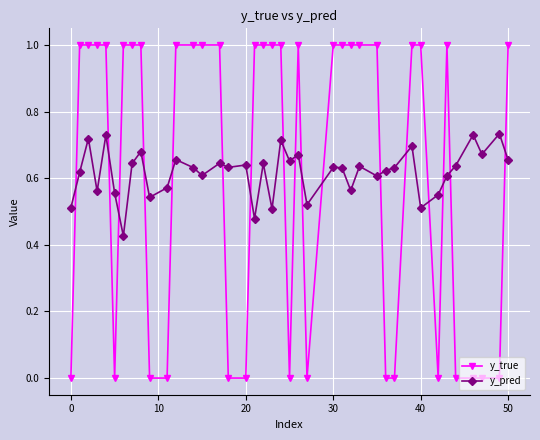

Which series has the largest range (max minus min)?

y_true